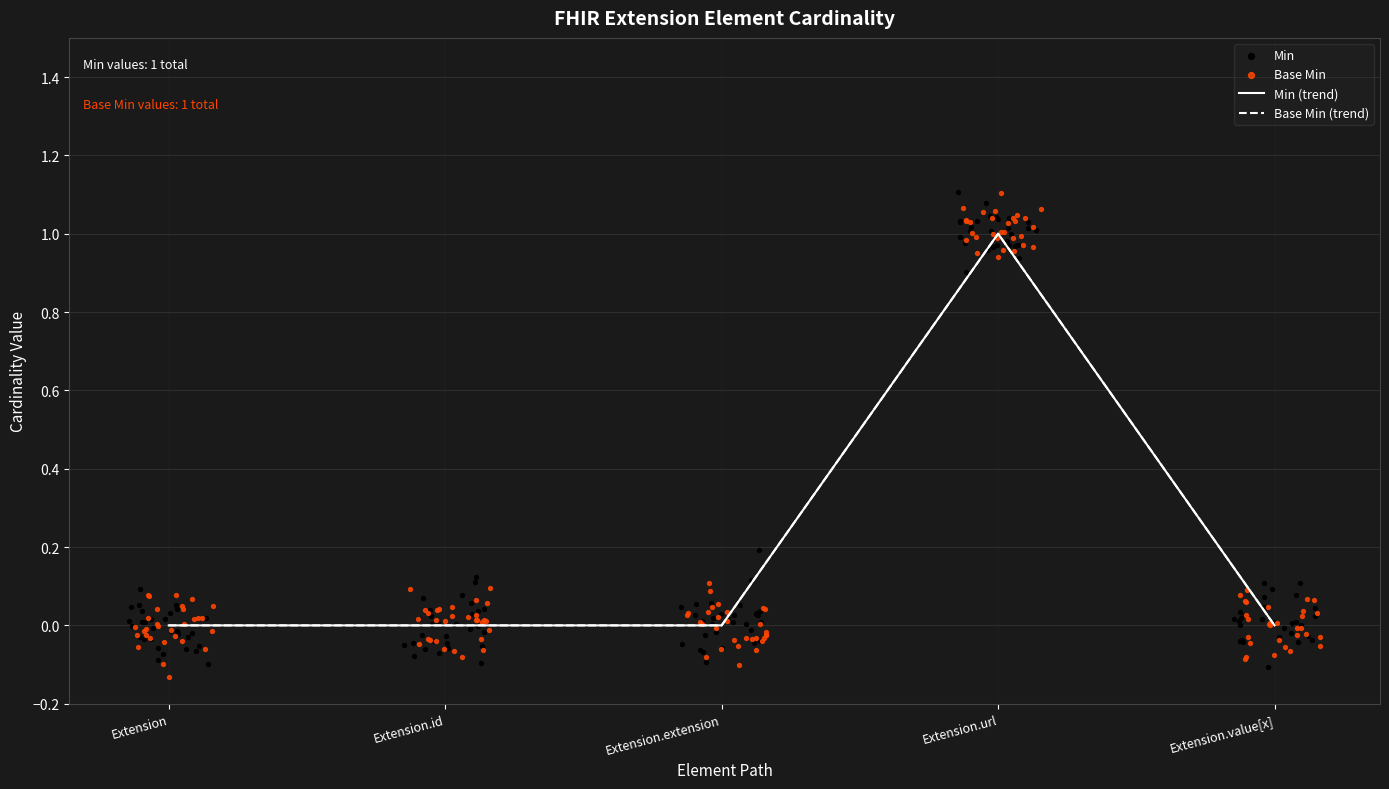

Which series has the widest spread of Y values?

Min